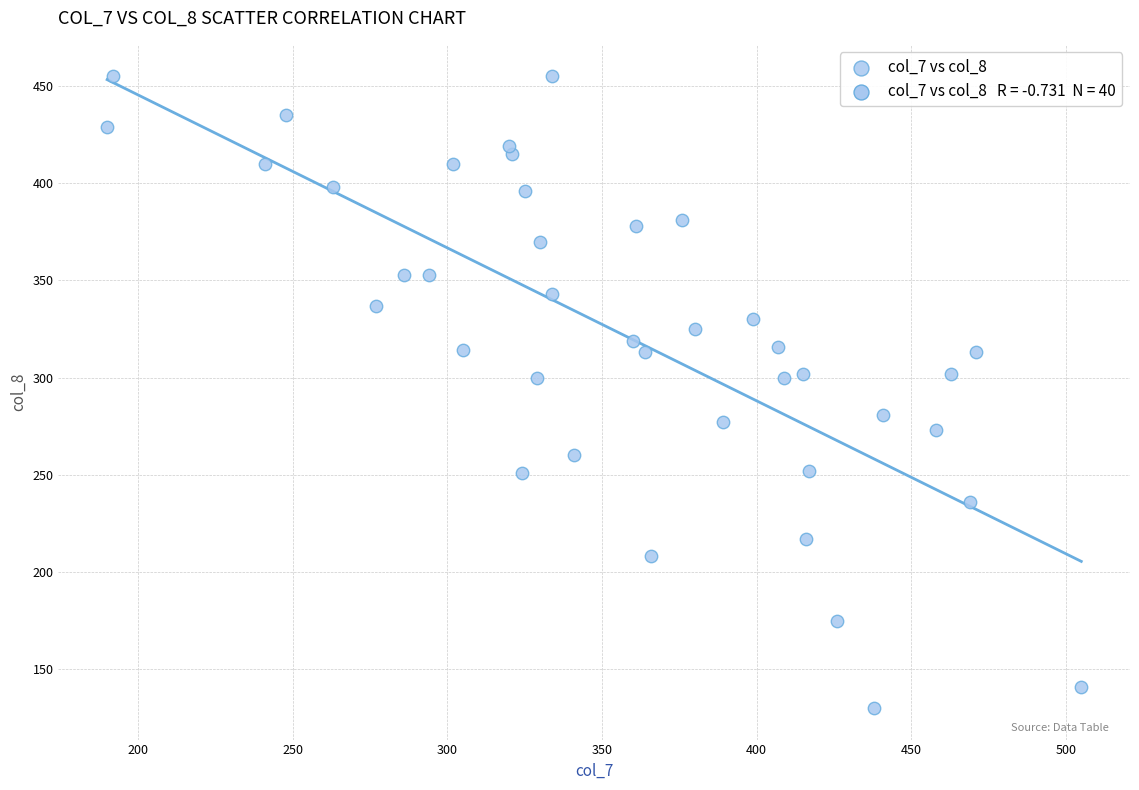

What is the range of X values (max minus min)?

315